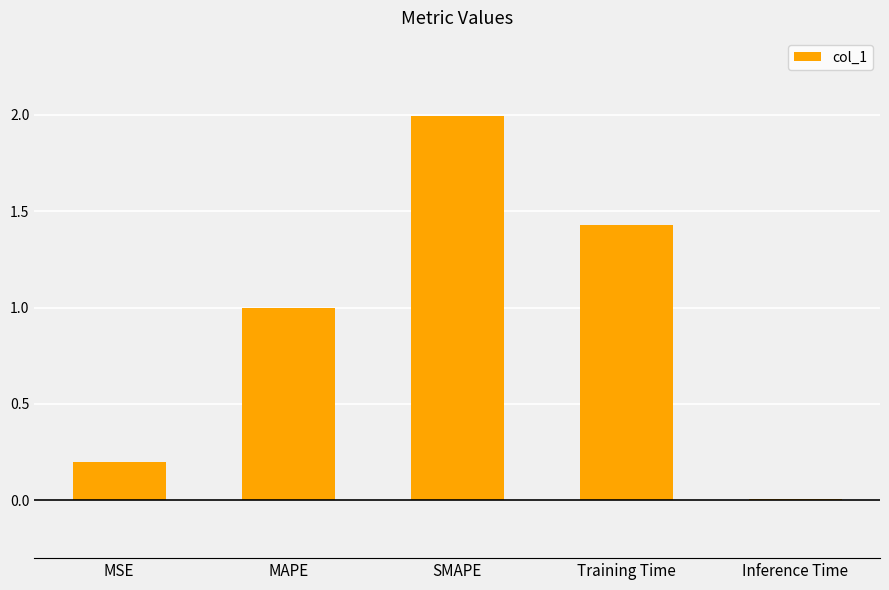

Rank the categories by value from lowest to highest.

Inference Time, MSE, MAPE, Training Time, SMAPE